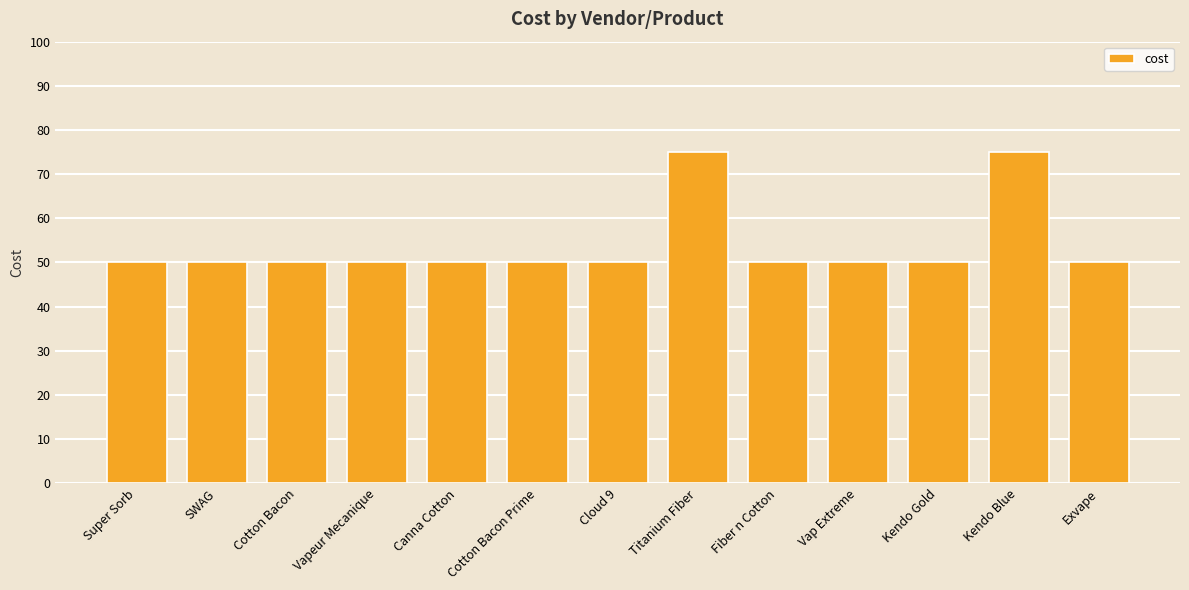

How many bars are there in total?

13